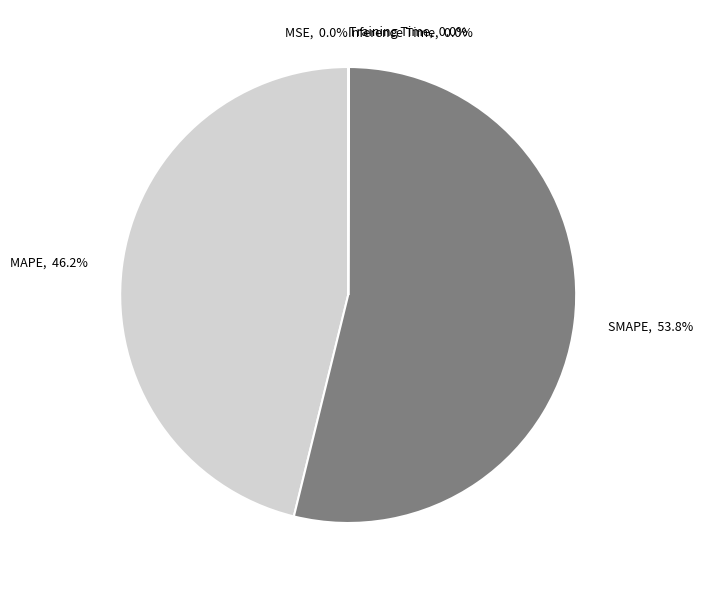

Which slice is the largest?

SMAPE